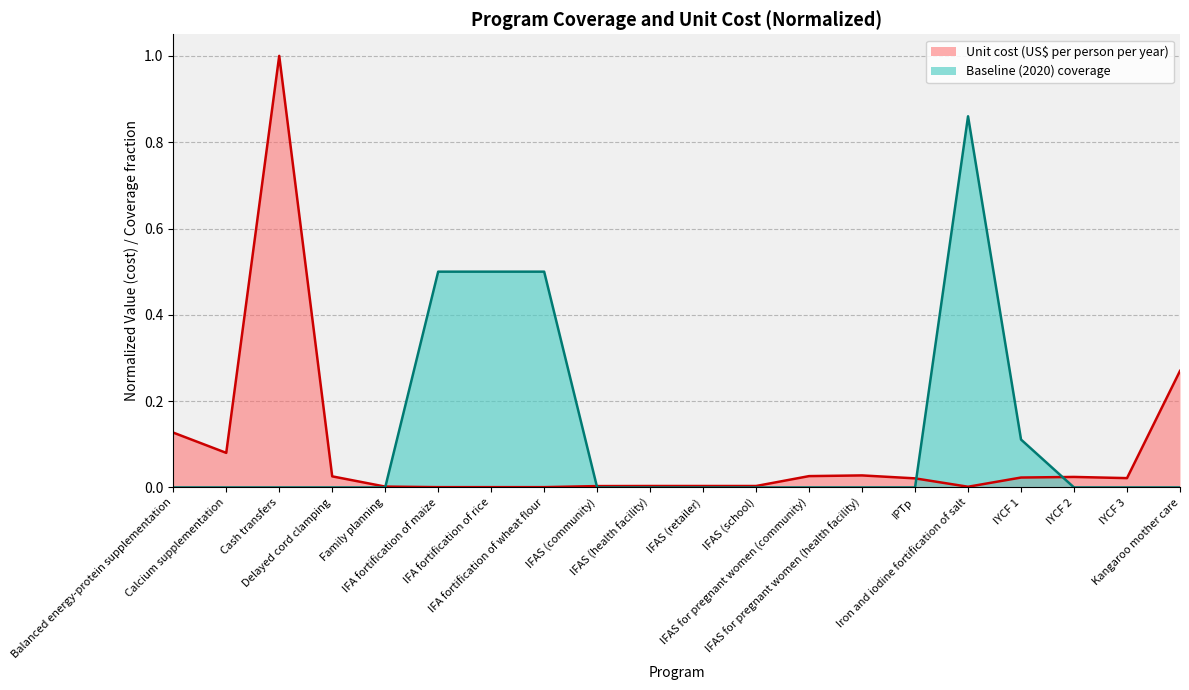

What is the difference between the maximum and minimum values in the Unit cost (US$ per person per year) series?

1.0